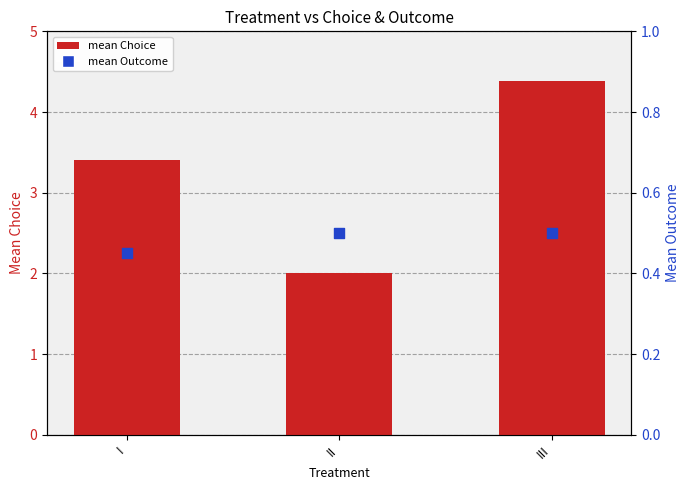

Which series has the largest total across all categories?

mean Choice